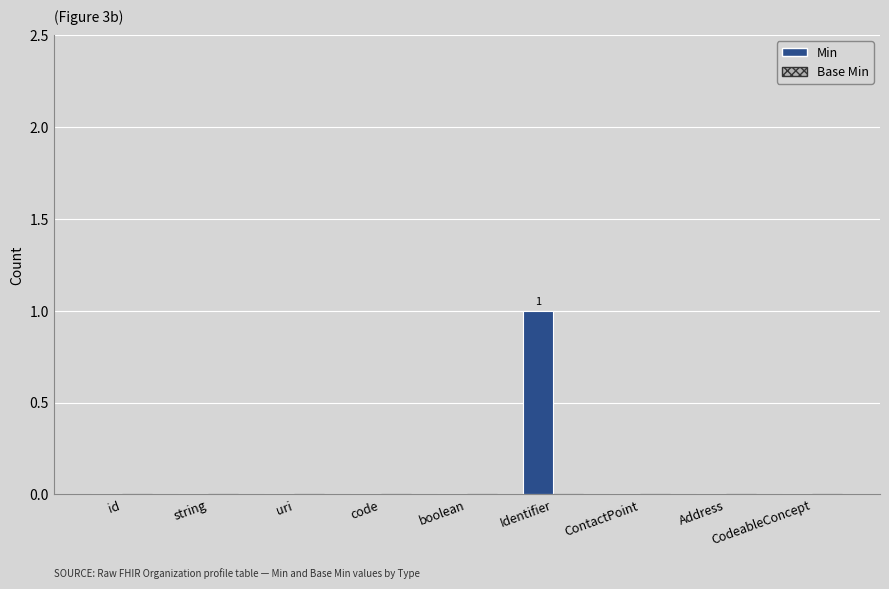

The chart shows a value of 0 at boolean. True or false?

True